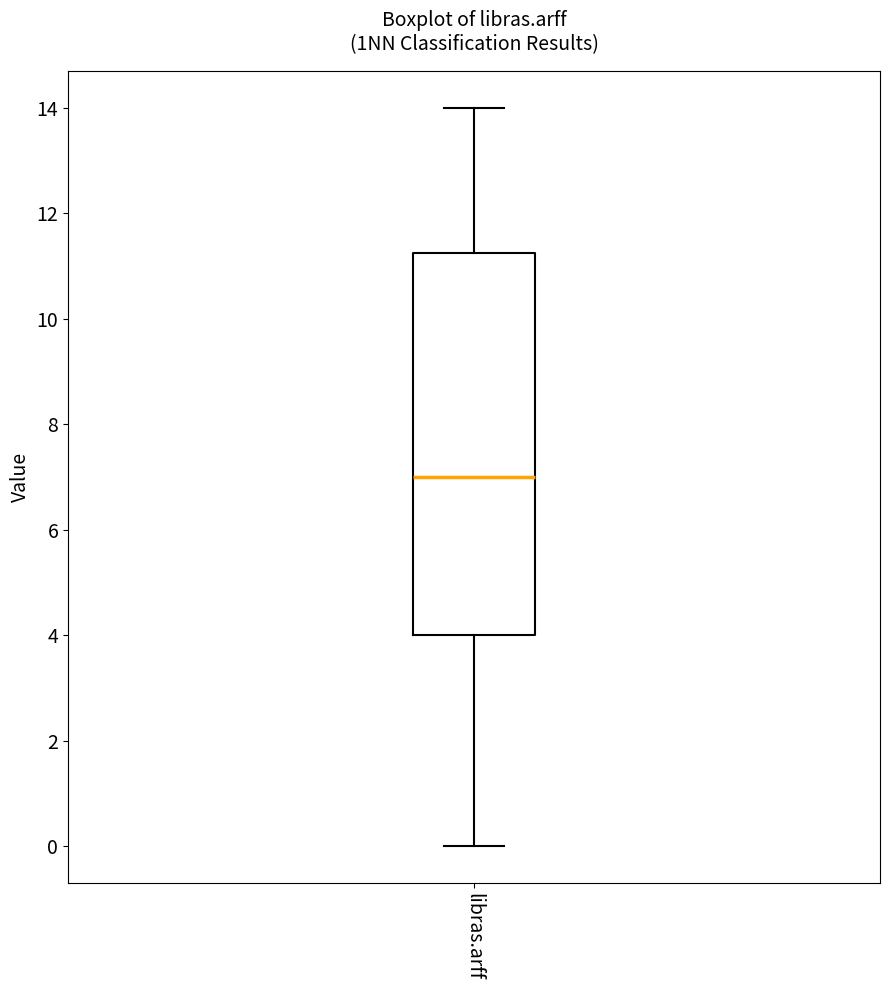

Where does the upper whisker of the box for libras.arff end on the y-axis? The values are not printed on the chart, so give them approximately, as read against the axis.

14.0